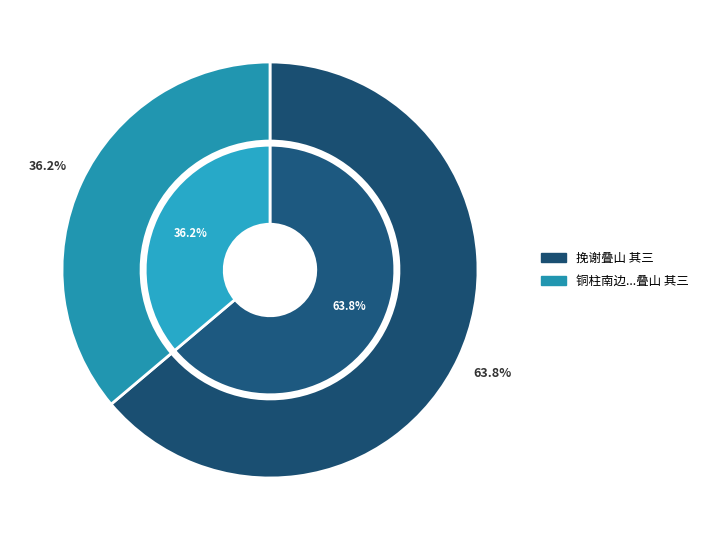

How many segments does this pie chart have?

2